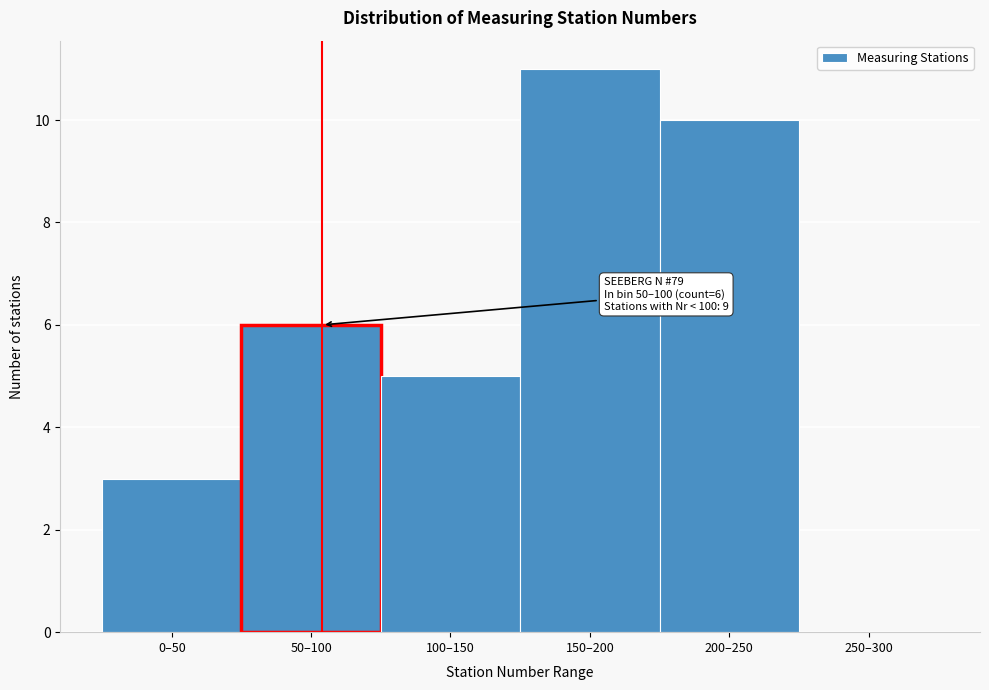

Reading right to left, what are all the values shown in this chart?

250–300=0	200–250=10	150–200=11	100–150=5	50–100=6	0–50=3